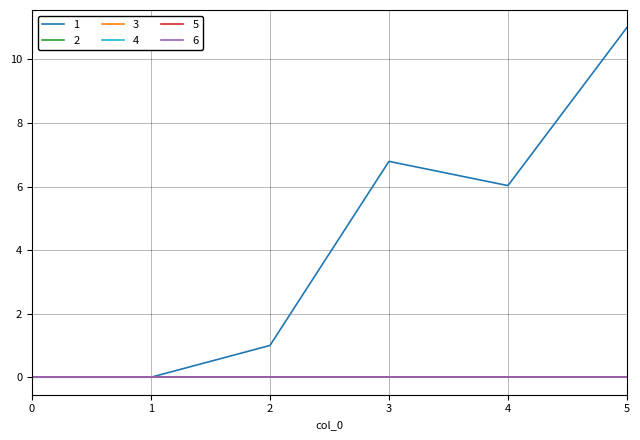

Reading right to left, extract all data points from this chart.

1: 11.0	6.0	6.8	1.0	0.0	0.0
2: 0.0	0.0	0.0	0.0	0.0	0.0
3: 0.0	0.0	0.0	0.0	0.0	0.0
4: 0.0	0.0	0.0	0.0	0.0	0.0
5: 0.0	0.0	0.0	0.0	0.0	0.0
6: 0.0	0.0	0.0	0.0	0.0	0.0